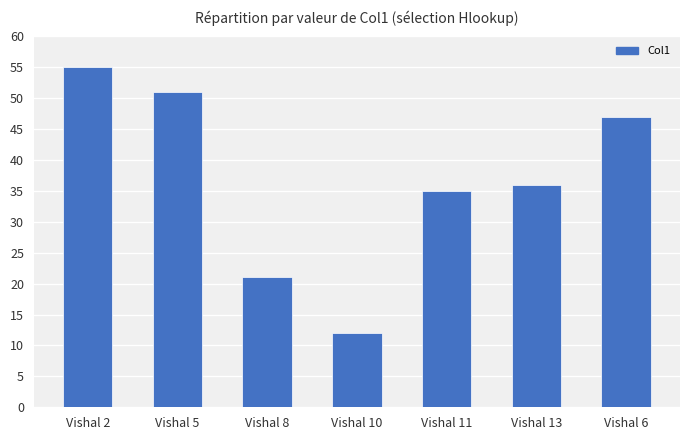

Where does the data first go above 36?

Vishal 2